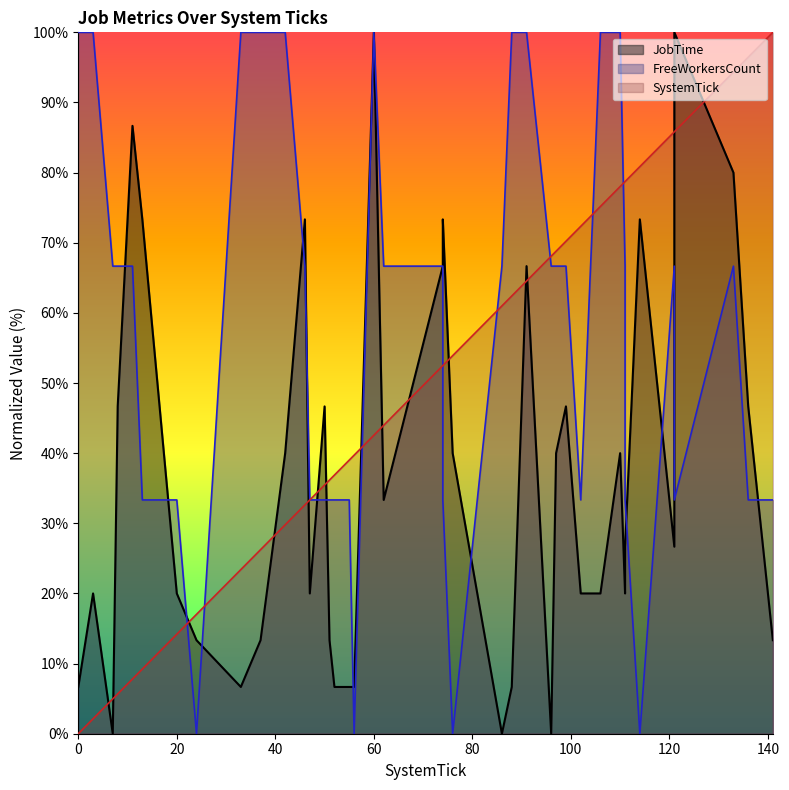

Which series changed the most between 20 and 111?

SystemTick